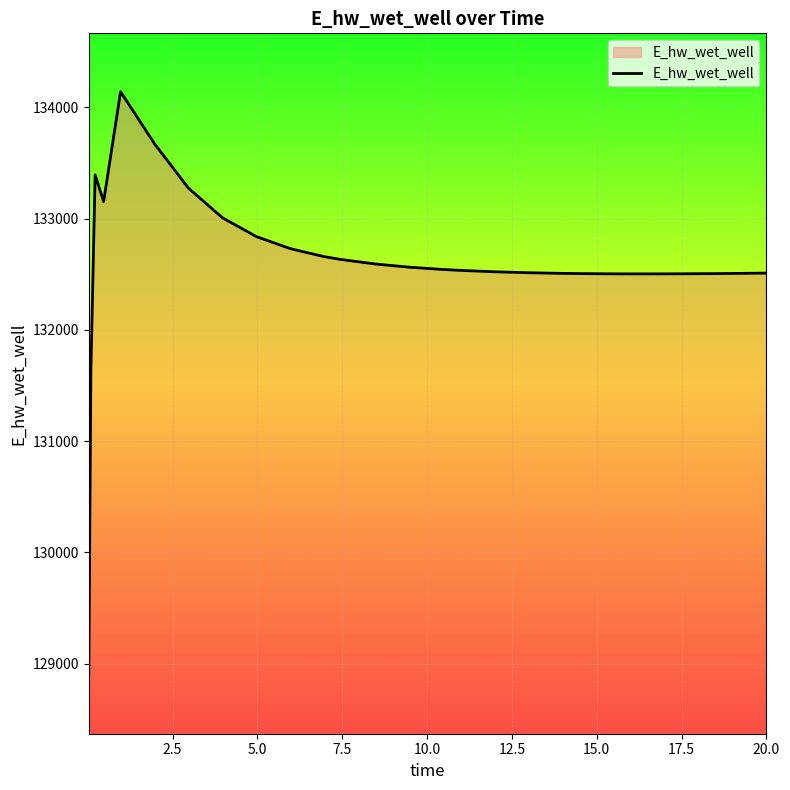

What is the difference between the maximum and minimum values?

5247.9